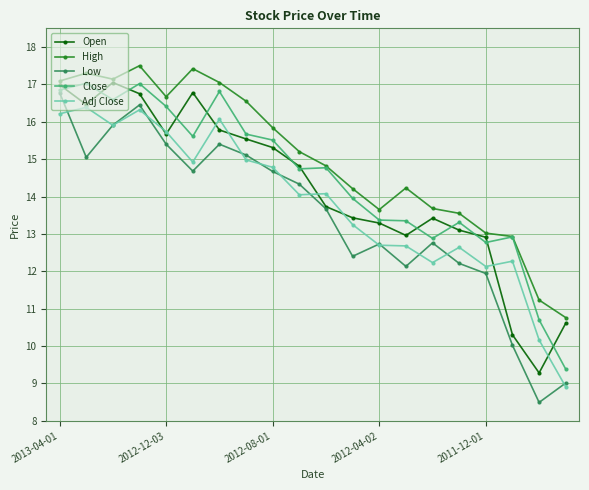

How many data points in Close are less than 14?

9